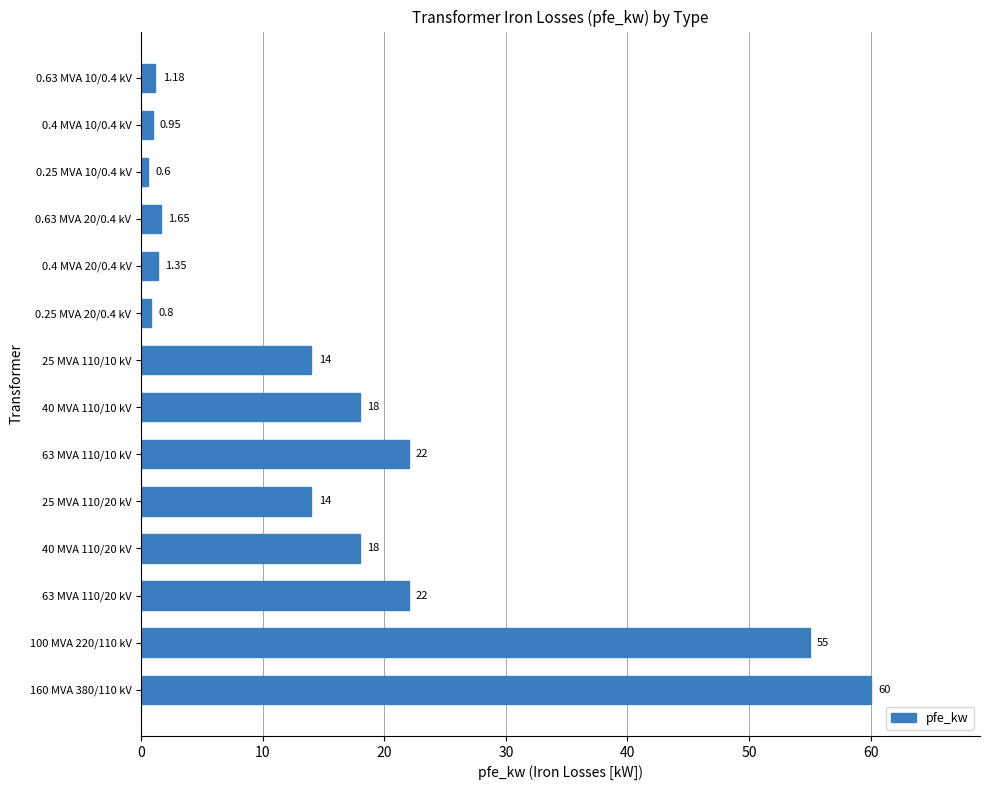

What is the average value?

16.4